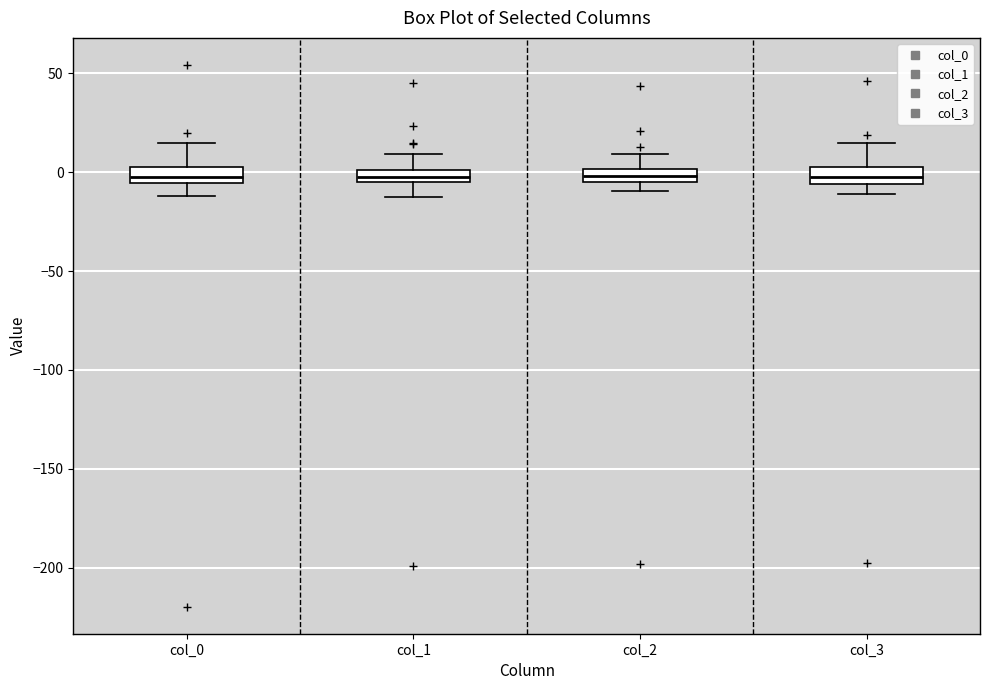

Where does the upper whisker of the box for col_3 end on the y-axis? The values are not printed on the chart, so give them approximately, as read against the axis.

15